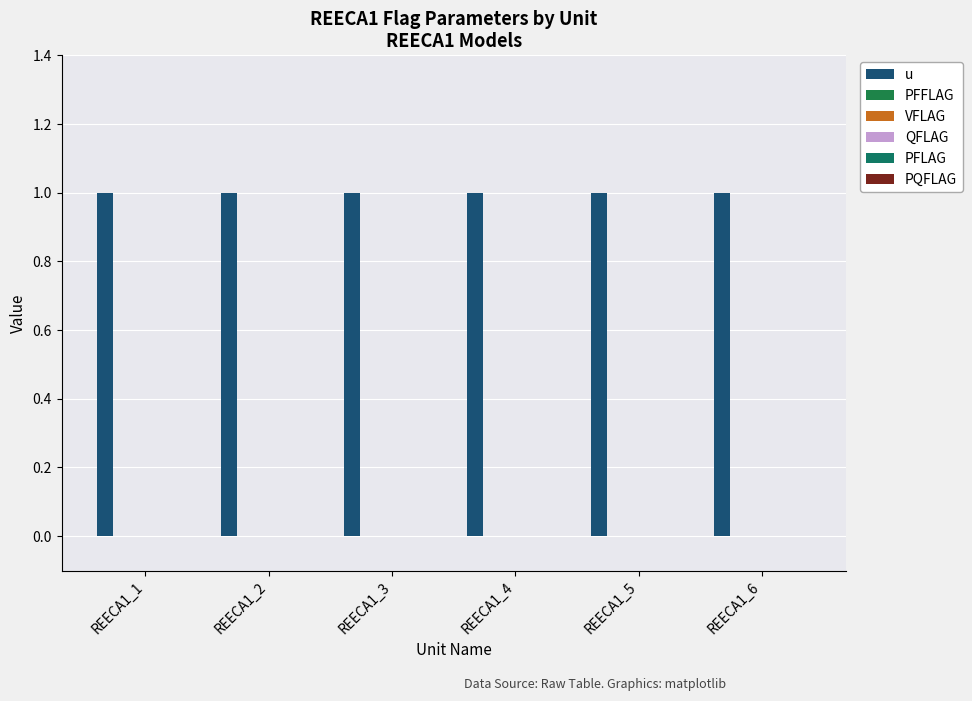

Which series has the largest total across all categories?

u